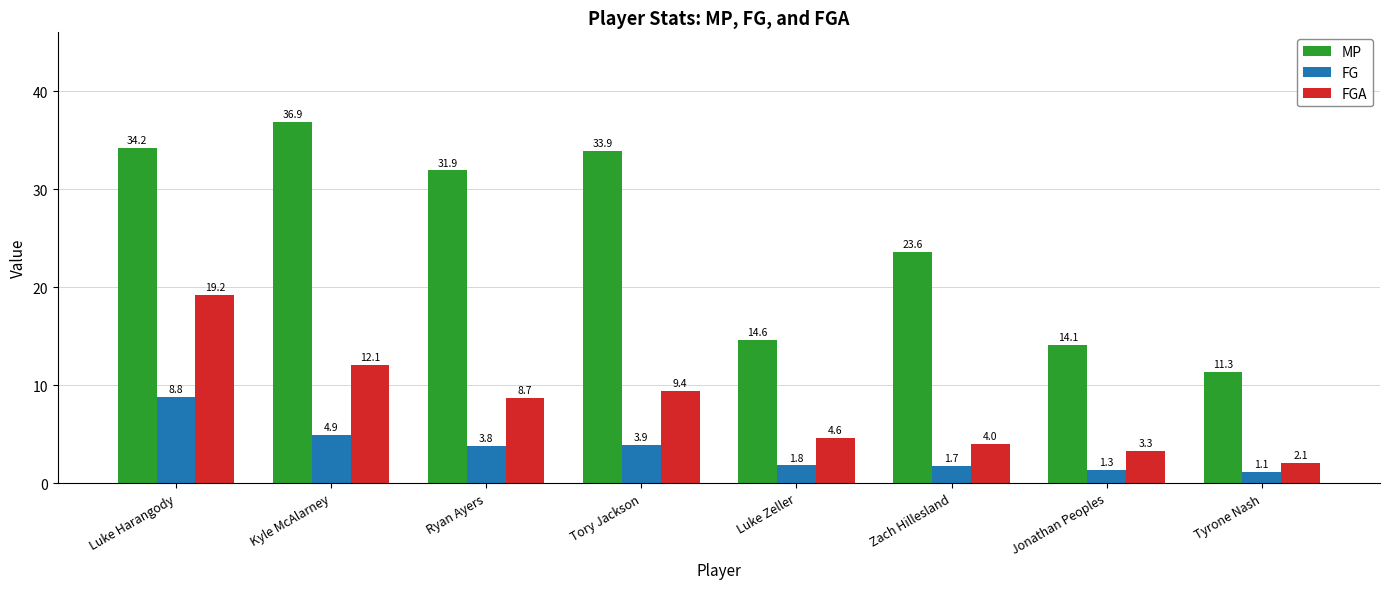

What is the difference between the FG values at Tyrone Nash and Jonathan Peoples?

0.2